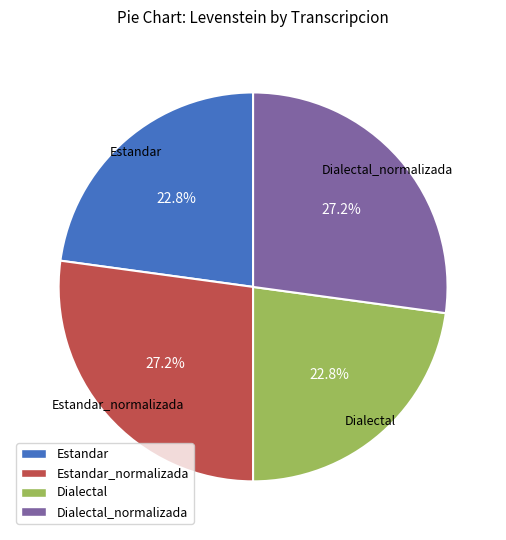

To the nearest percent, what is the average slice percentage?

25%